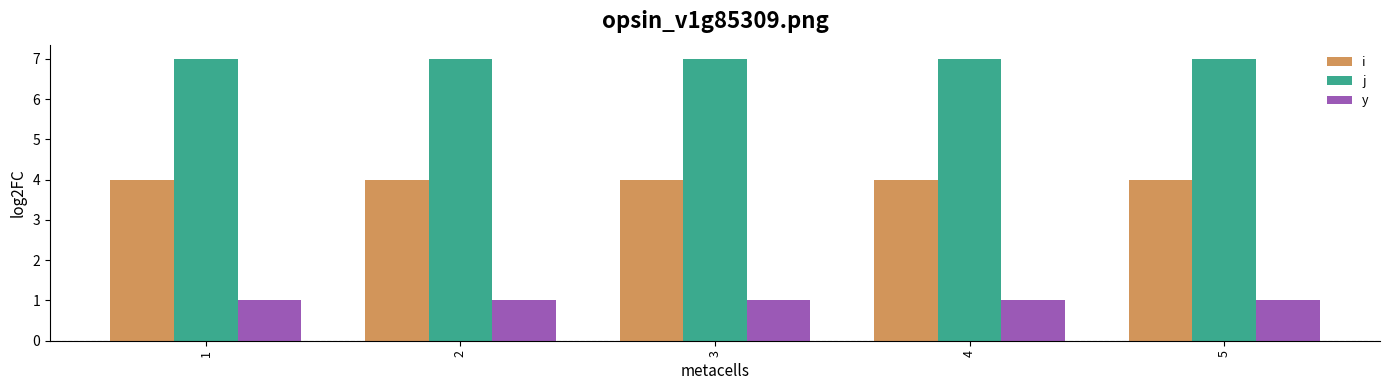

Rank the series by their average value, from highest to lowest.

j, i, y